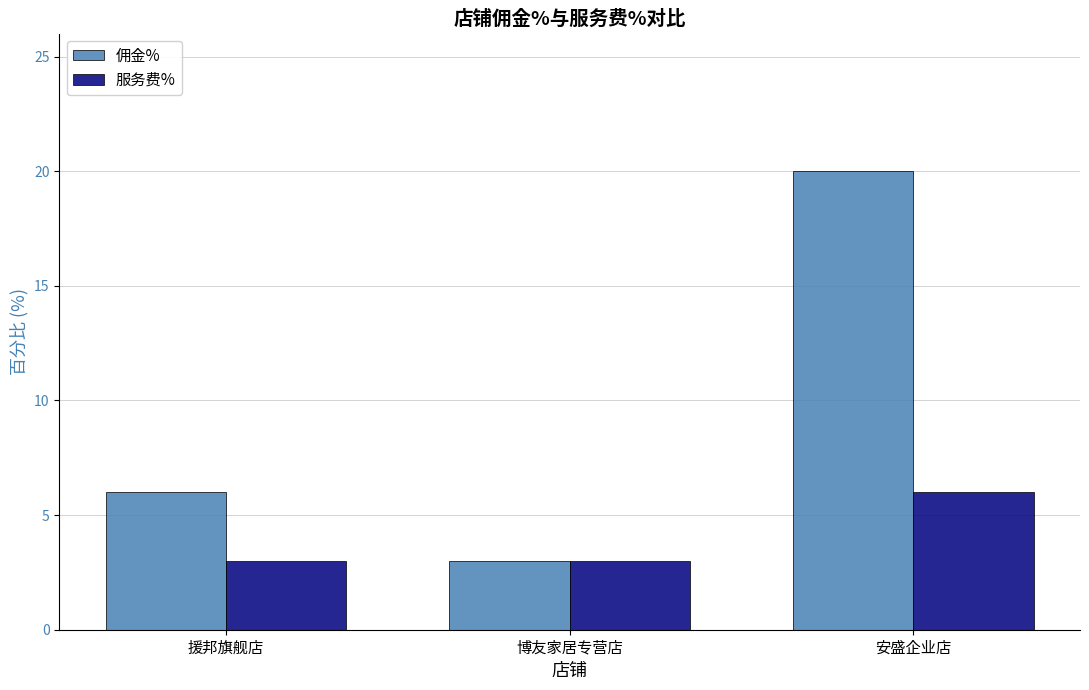

List the series in order of their overall mean, lowest first.

服务费%, 佣金%